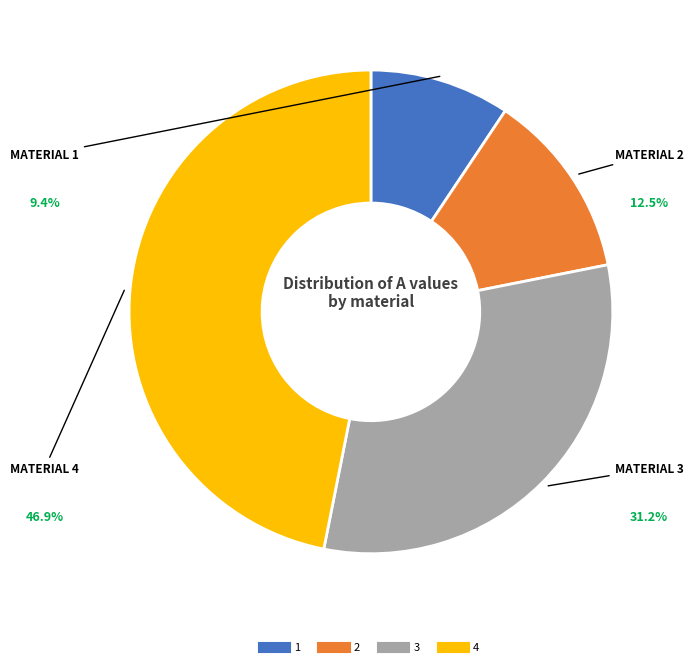

Does 2 account for over 50% of the chart?

No